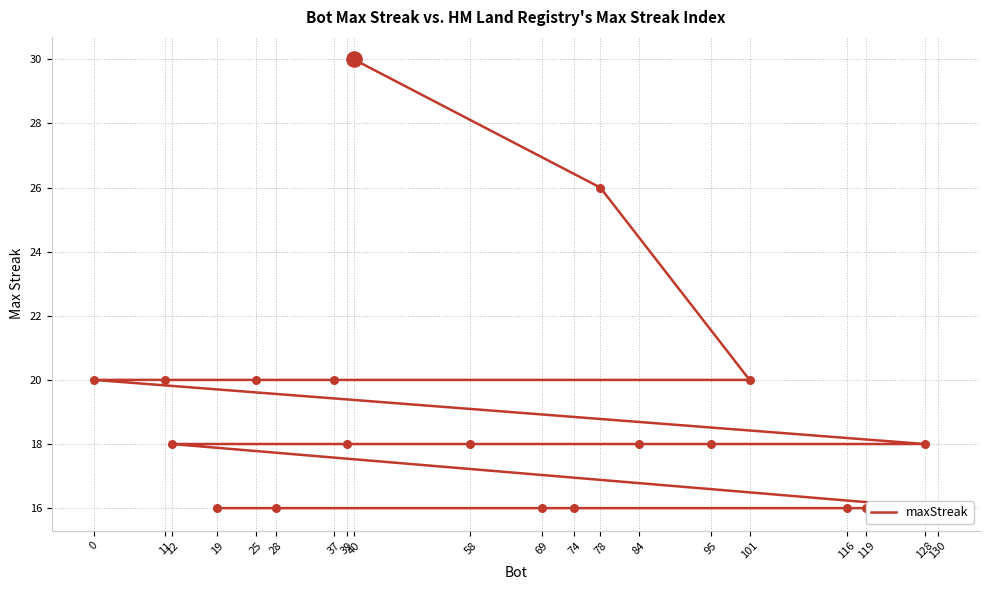

What is the change in value from 25 to 128?

-2